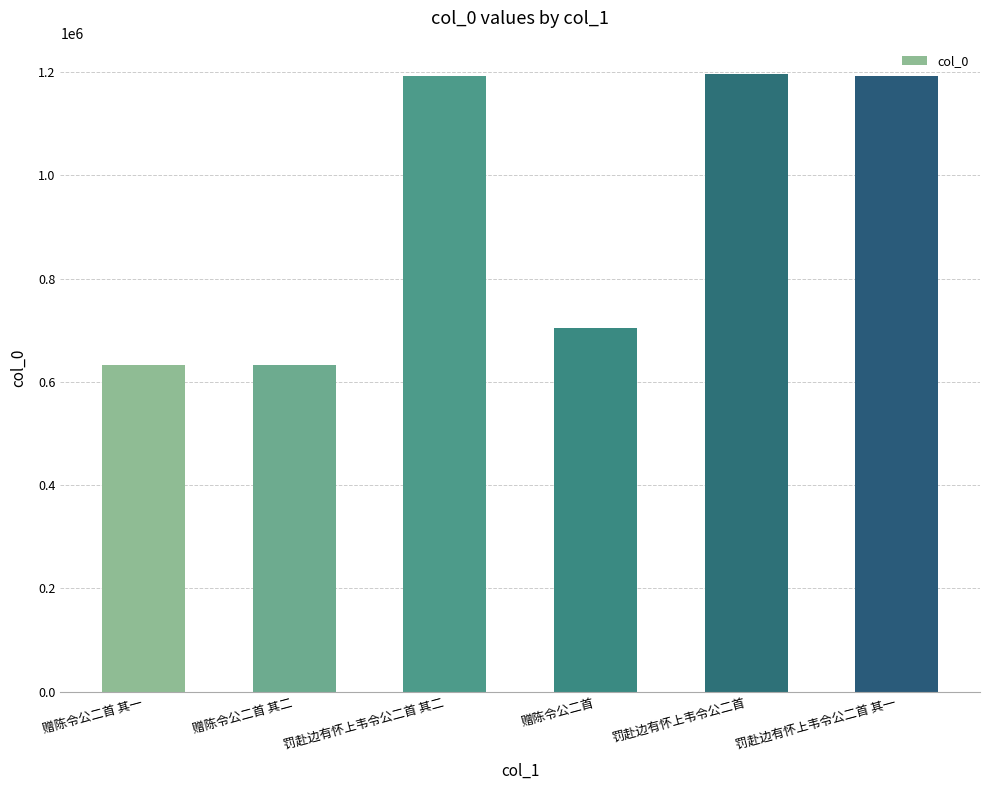

Where does the data first go above 1192467?

罚赴边有怀上韦令公二首 其二